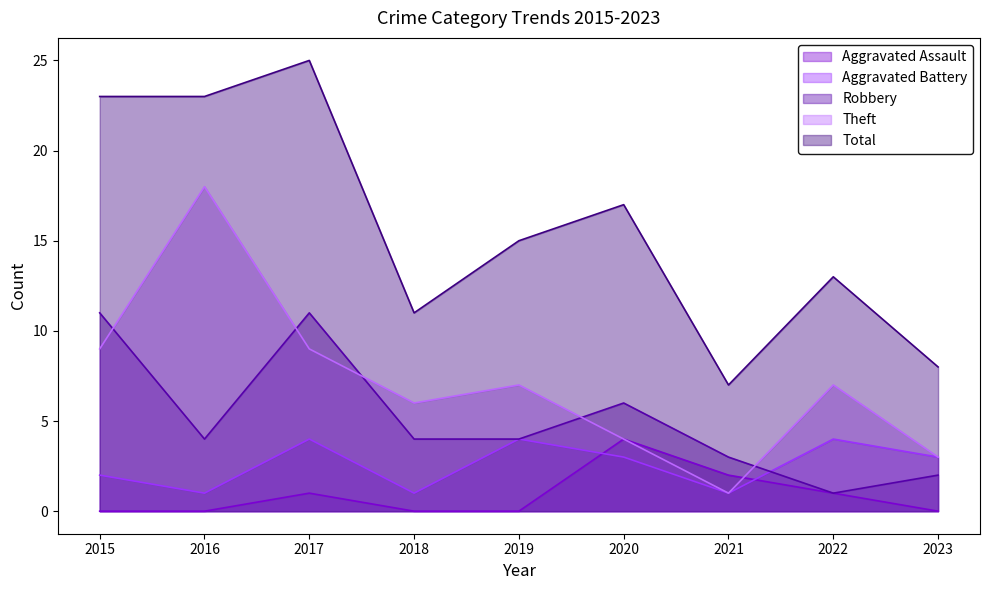

Reading left to right, list all the values displayed in this chart.

Aggravated Assault: 0	0	1	0	0	4	2	1	0
Aggravated Battery: 2	1	4	1	4	3	1	4	3
Robbery: 11	4	11	4	4	6	3	1	2
Theft: 9	18	9	6	7	4	1	7	3
Total: 23	23	25	11	15	17	7	13	8